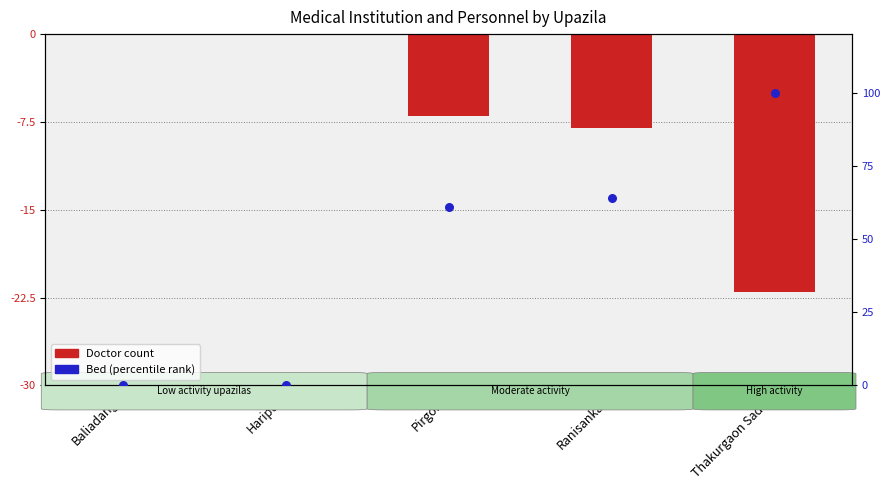

What is the total value across all series at Pirgonj?

53.8